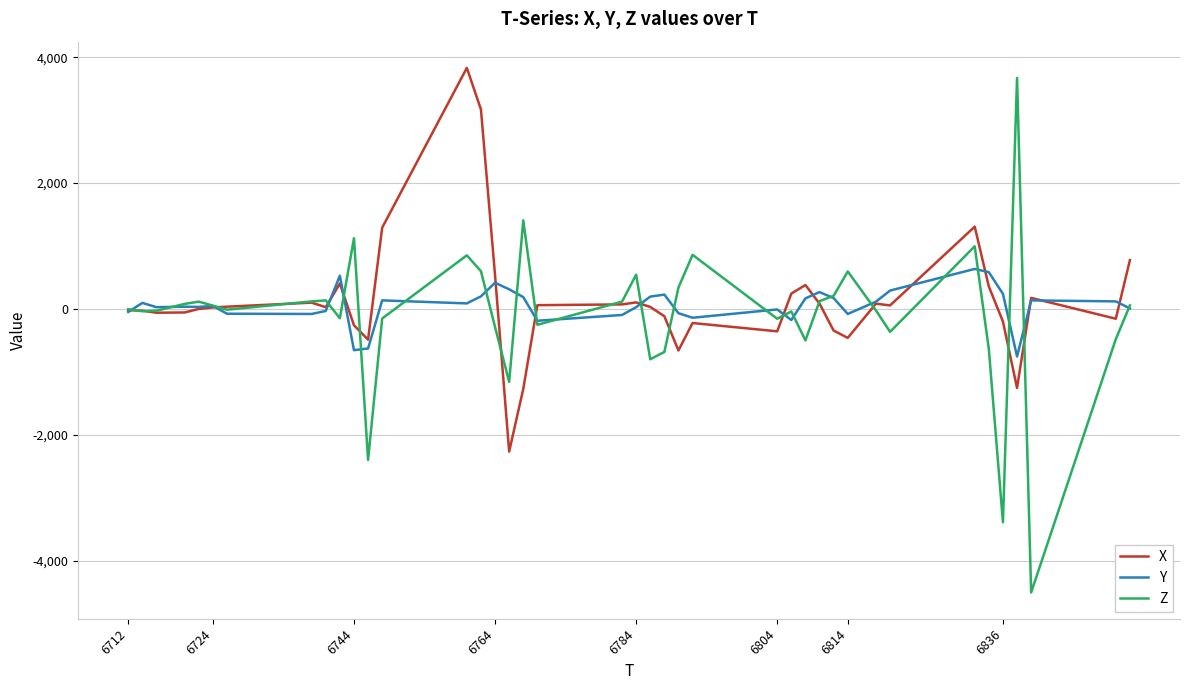

Rank the series by their maximum value, from highest to lowest.

X, Z, Y